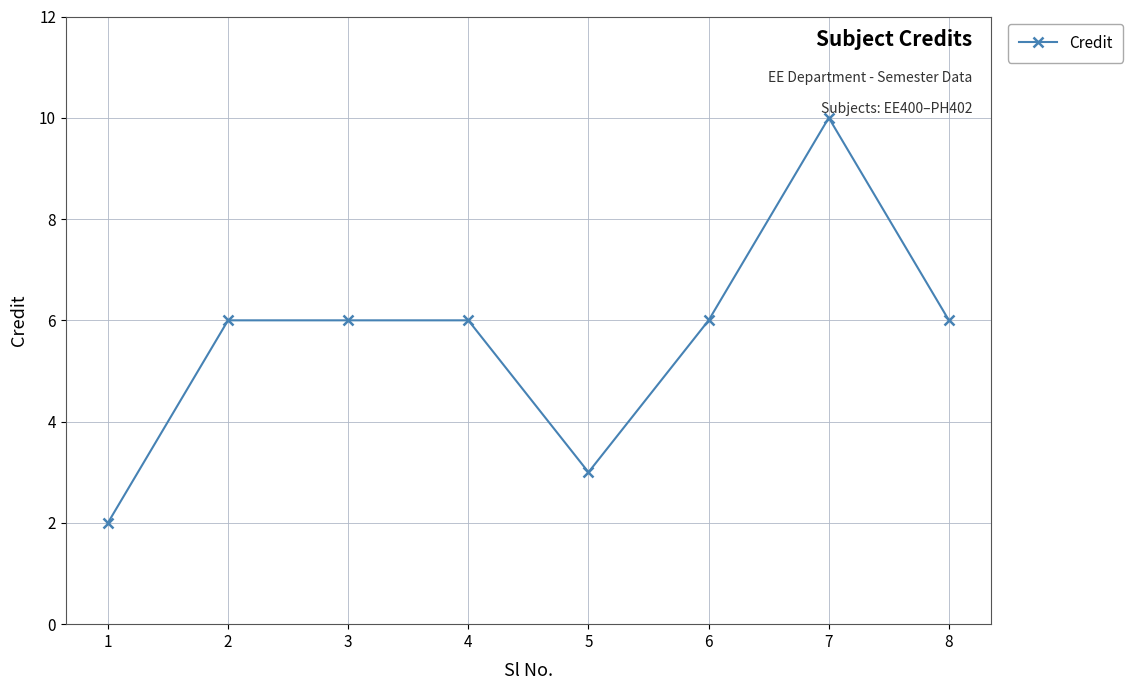

What is the ratio of the value at 5 to the value at 2?

0.5